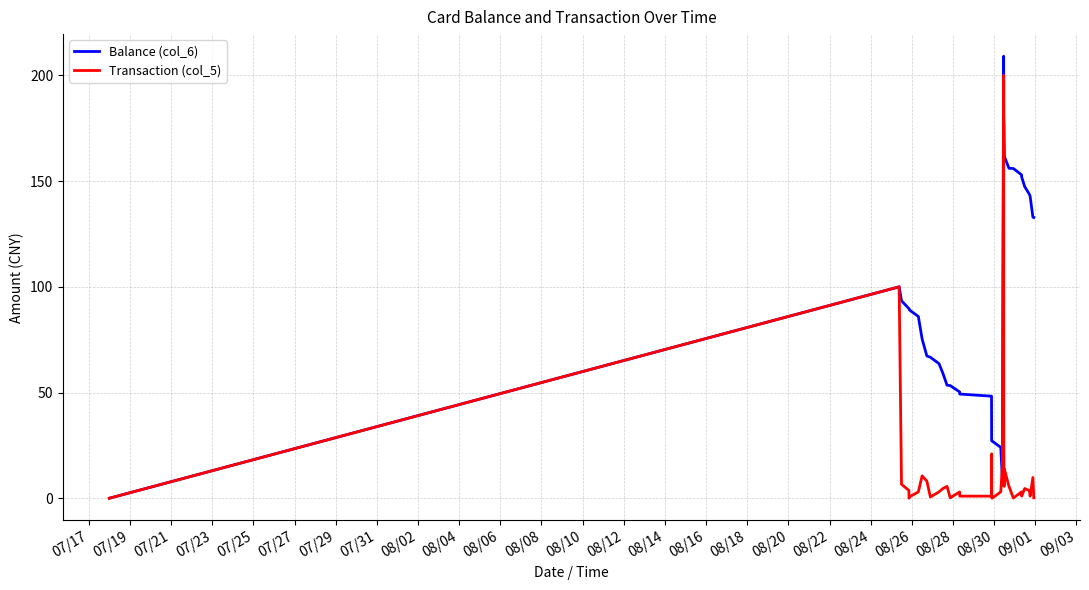

How many lines are shown in the chart?

2